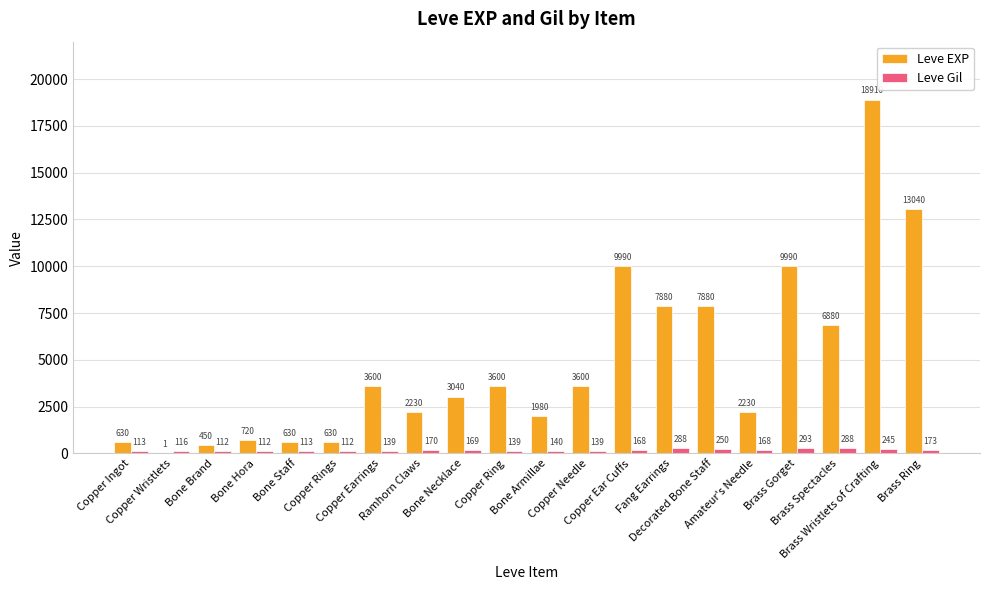

Reading left to right, what are all the values shown in this chart?

Leve EXP: Copper Ingot=630	Copper Wristlets=1	Bone Brand=450	Bone Hora=720	Bone Staff=630	Copper Rings=630	Copper Earrings=3600	Ramhorn Claws=2230	Bone Necklace=3040	Copper Ring=3600	Bone Armillae=1980	Copper Needle=3600	Copper Ear Cuffs=9990	Fang Earrings=7880	Decorated Bone Staff=7880	Amateur's Needle=2230	Brass Gorget=9990	Brass Spectacles=6880	Brass Wristlets of Crafting=18910	Brass Ring=13040
Leve Gil: Copper Ingot=113	Copper Wristlets=116	Bone Brand=112	Bone Hora=112	Bone Staff=113	Copper Rings=112	Copper Earrings=139	Ramhorn Claws=170	Bone Necklace=169	Copper Ring=139	Bone Armillae=140	Copper Needle=139	Copper Ear Cuffs=168	Fang Earrings=288	Decorated Bone Staff=250	Amateur's Needle=168	Brass Gorget=293	Brass Spectacles=288	Brass Wristlets of Crafting=245	Brass Ring=173